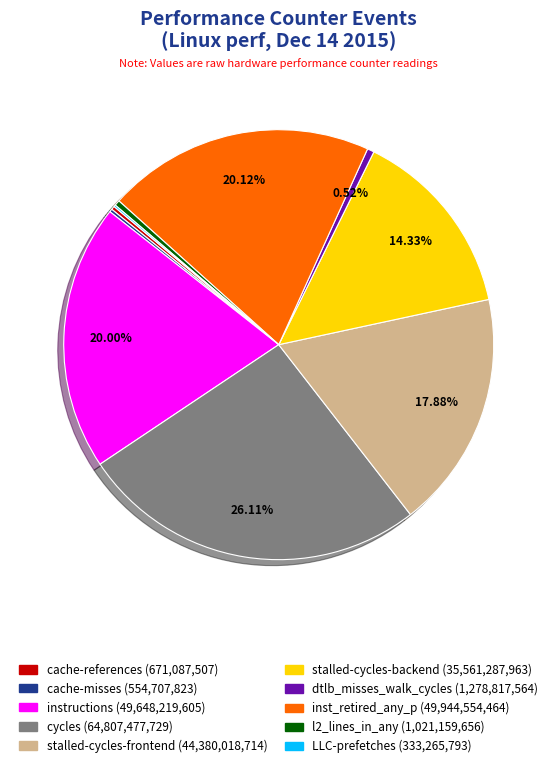

Is there any slice that represents more than half of the pie?

No